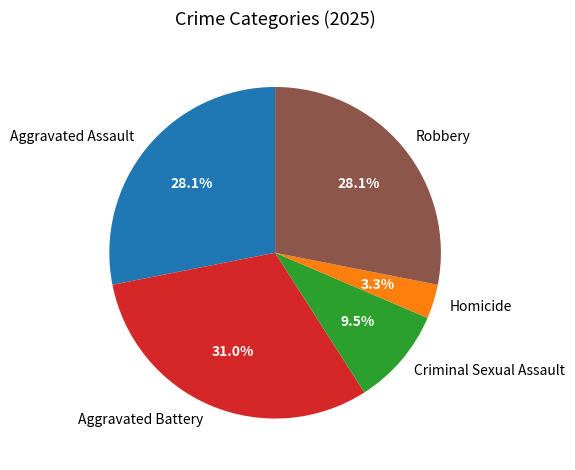

How many slices are in this pie chart?

5